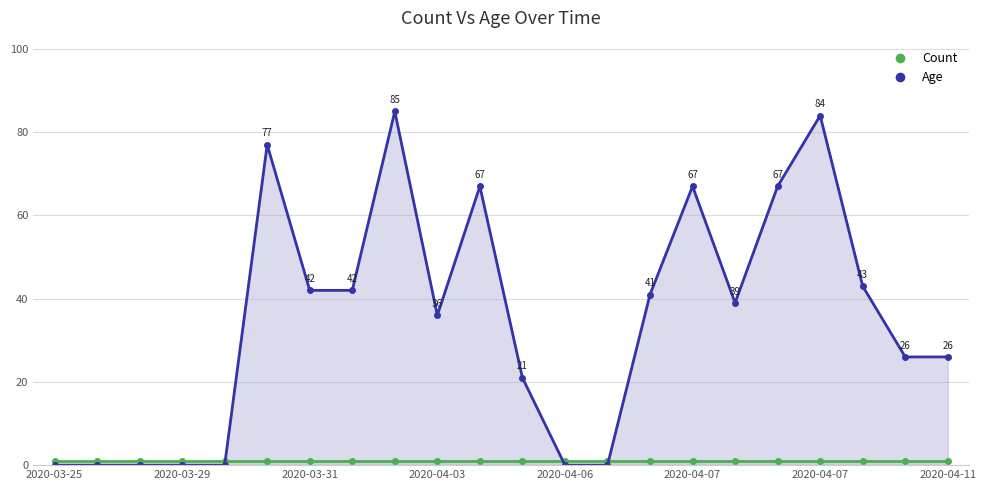

What is the label of the 6th point from the right?

2020-04-07